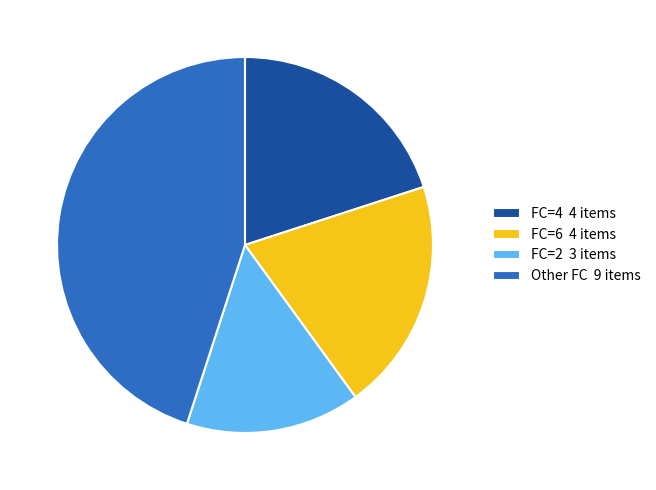

Between Other FC 9 items and FC=2 3 items, which is larger?

Other FC 9 items